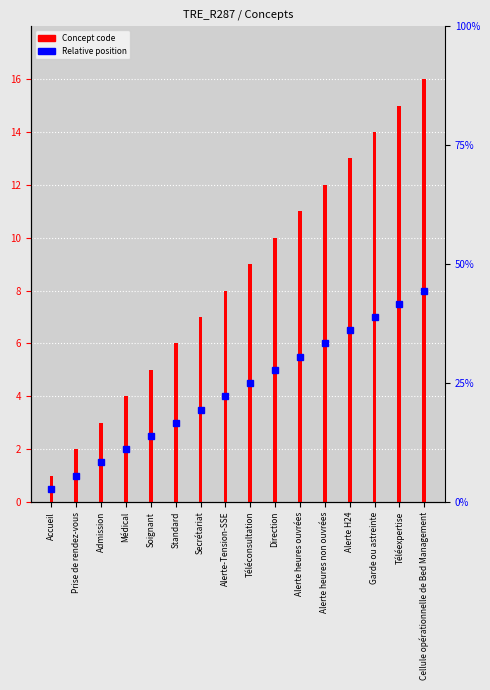

What is the value of the 9th bar from the left?

9